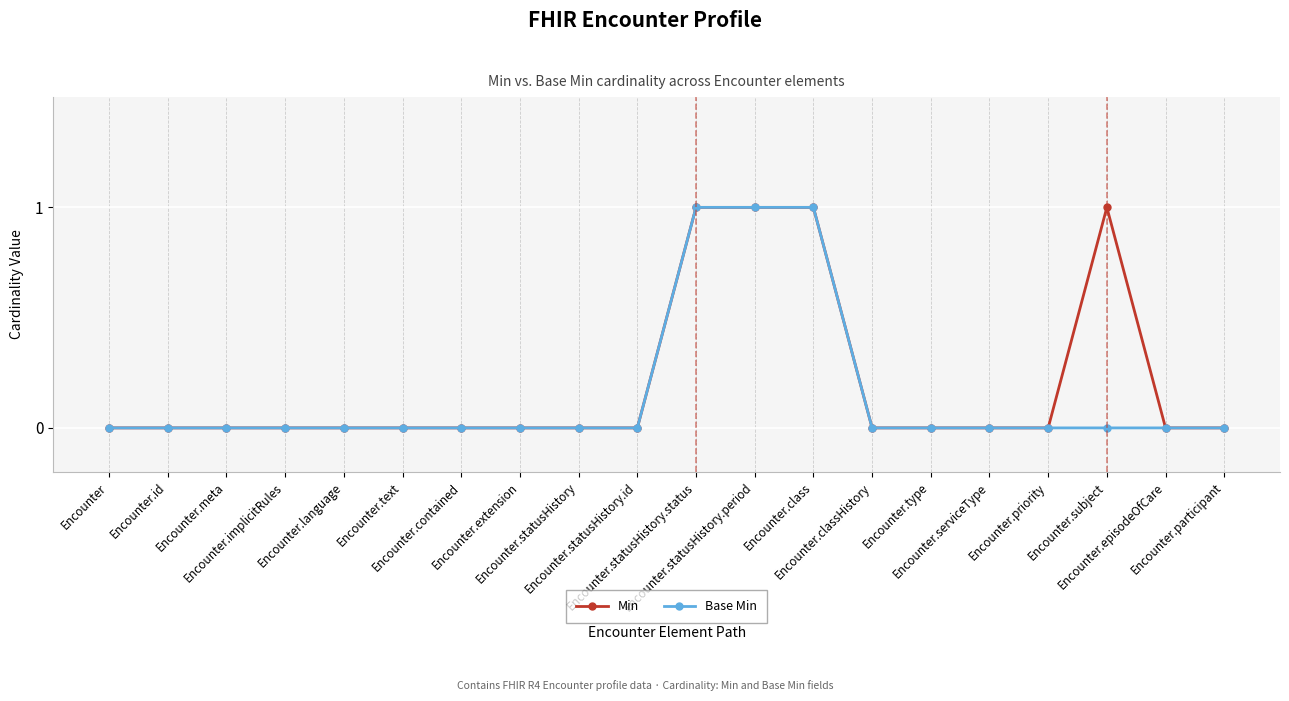

Which series has the largest range (max minus min)?

Min